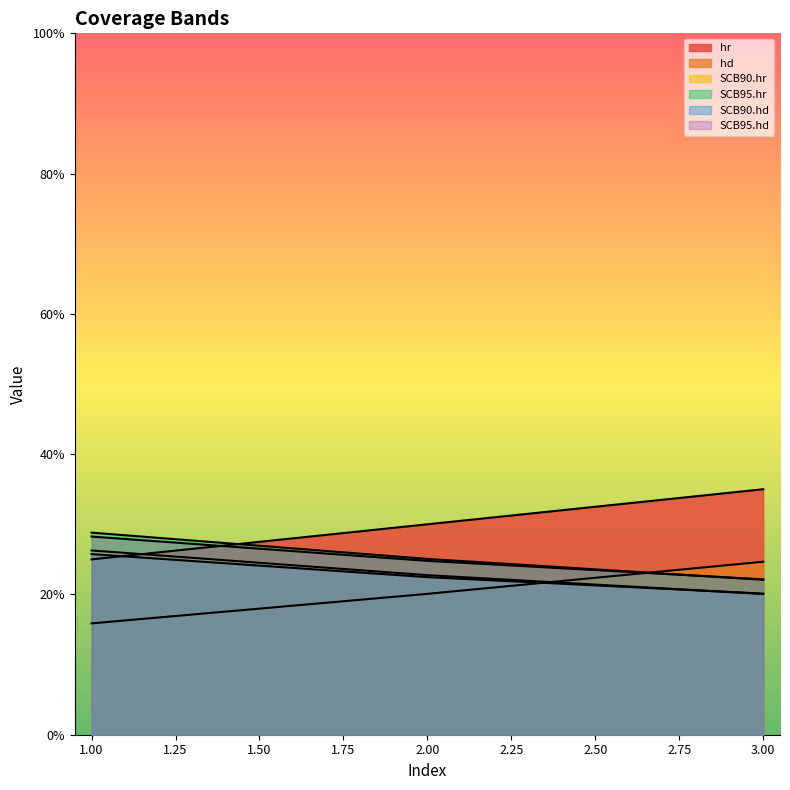

What value does the hd series have at 2?

0.2